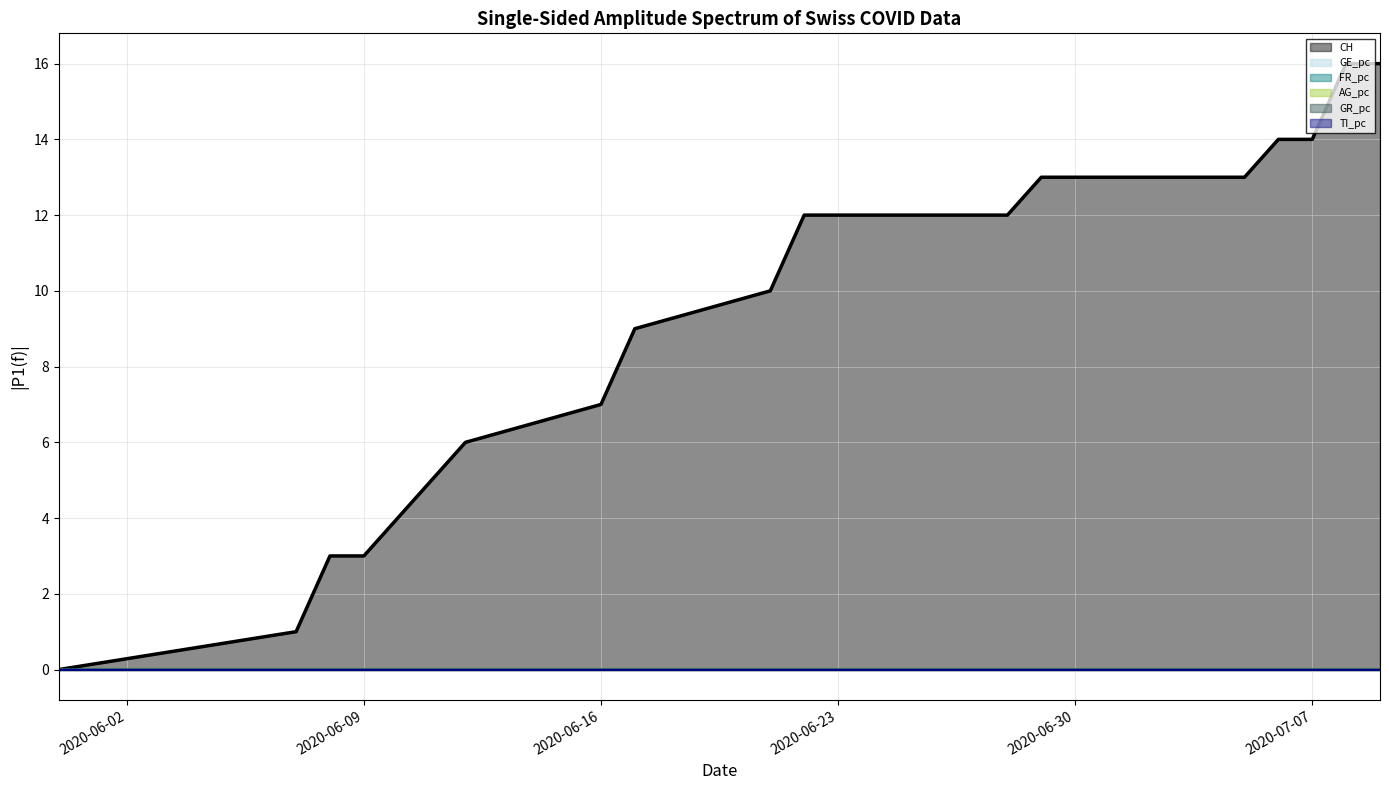

How many values in the GR_pc series exceed 0?

25